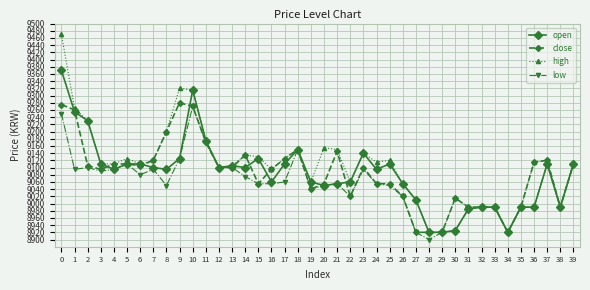

True or false: open has more than 2 interior local peaks.

True